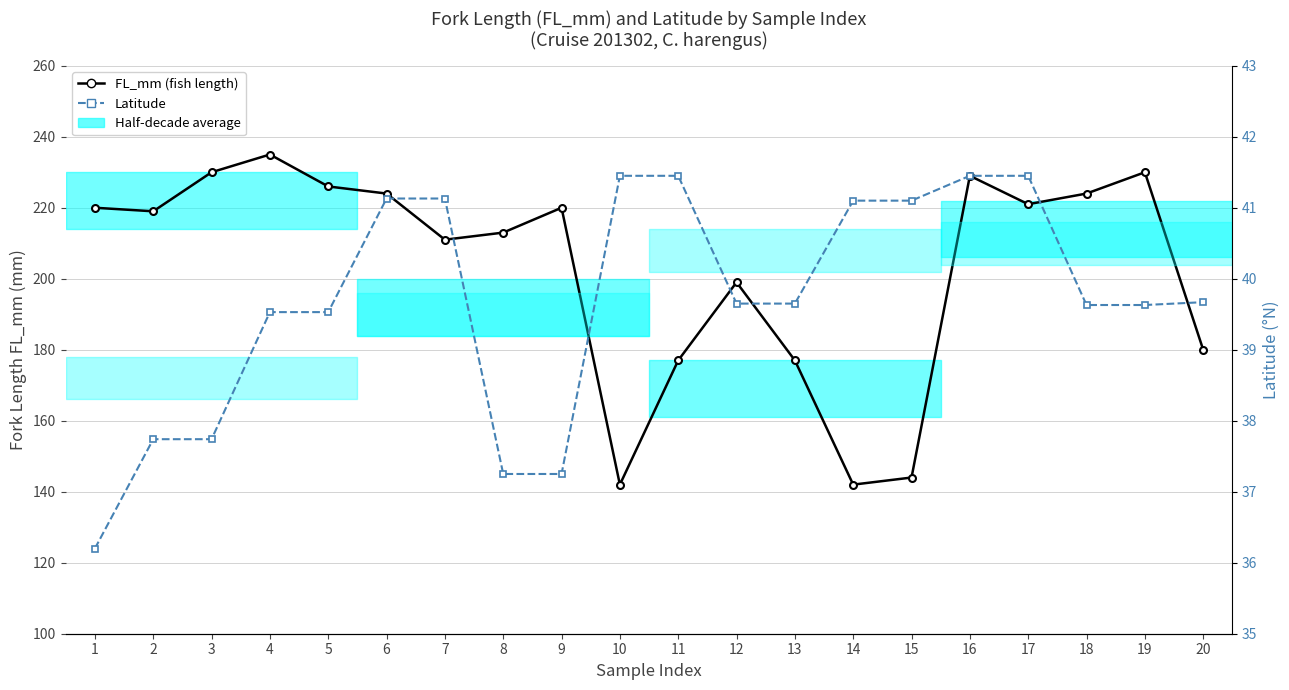

Count the number of data series in this chart.

2